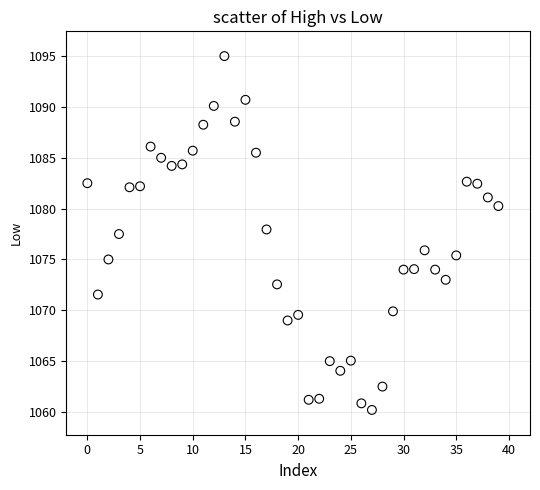

What Y value in the scatter plot is closest to 1077?

1077.5